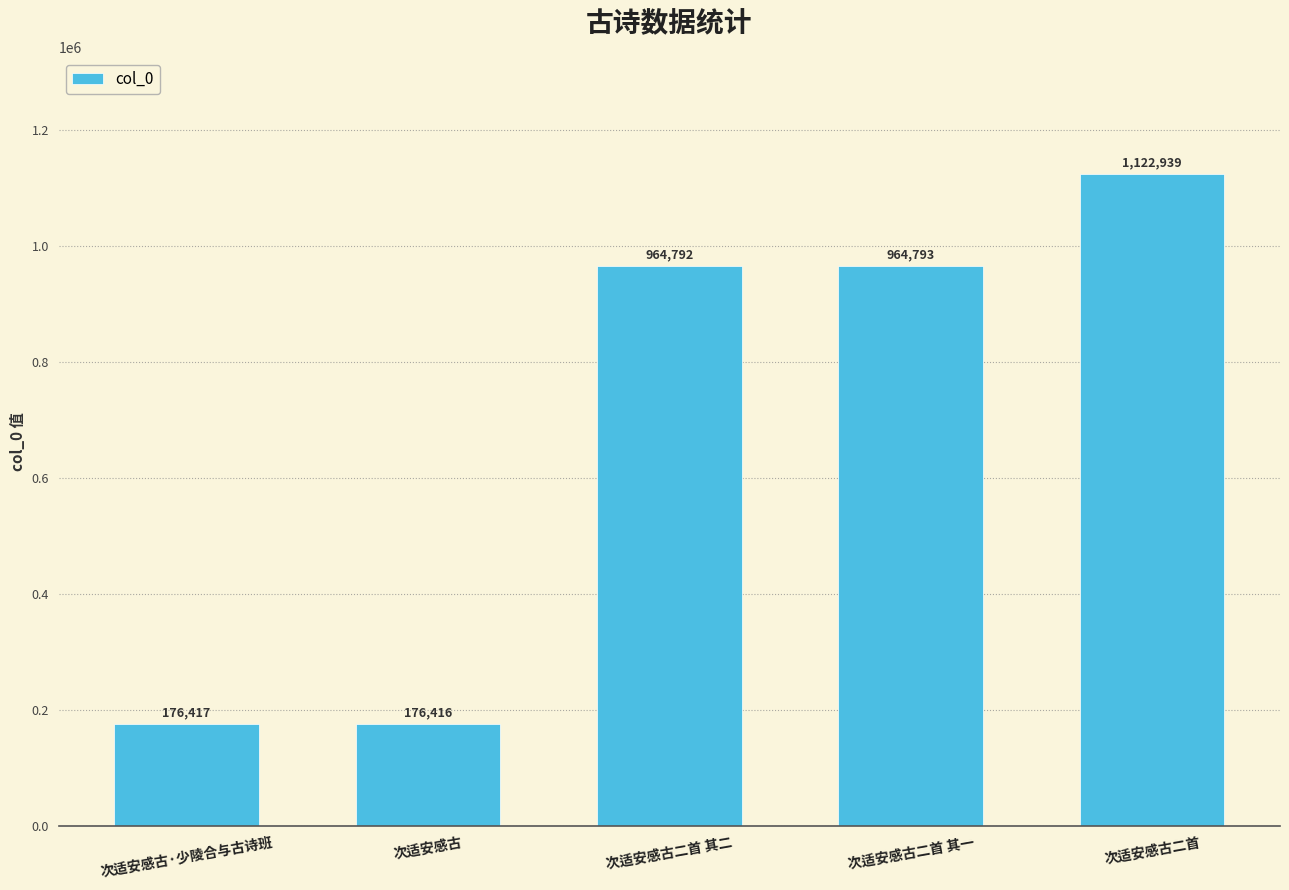

Which category has the highest value across all series?

次适安感古二首